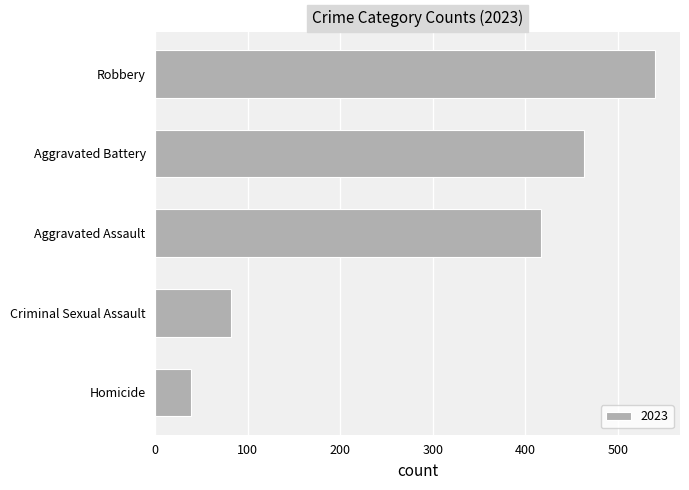

What is the change in value from Aggravated Assault to Aggravated Battery?

+46